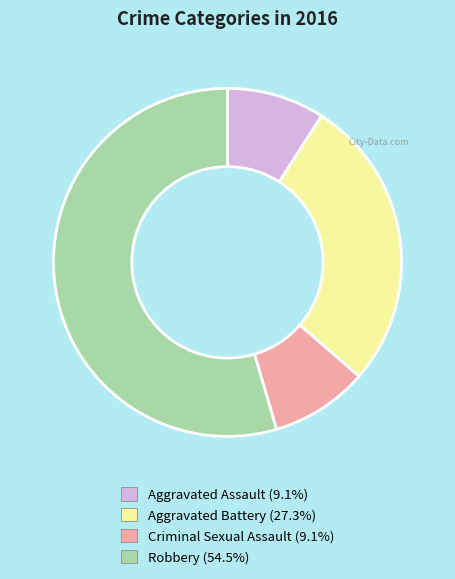

The Aggravated Assault slice represents 1% of the pie. True or false?

False